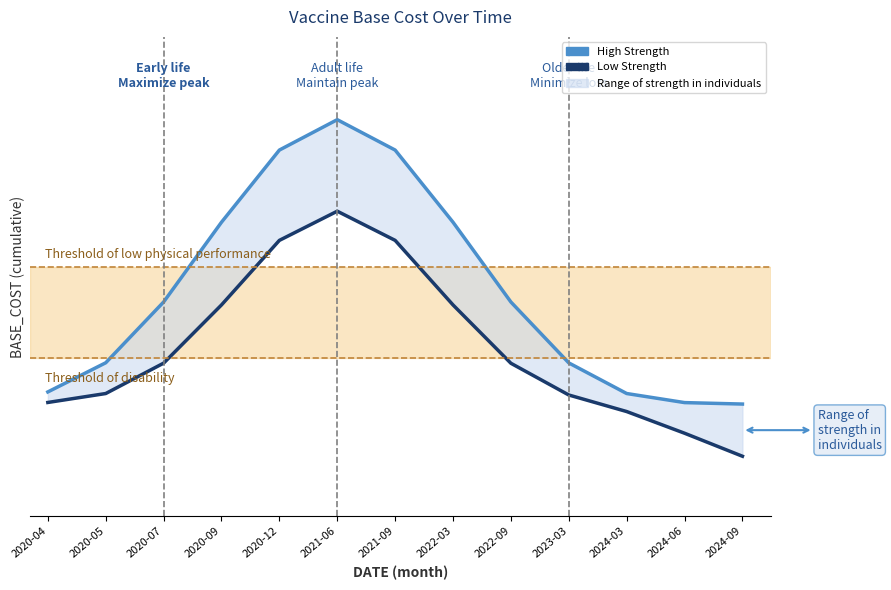

What is the difference between the Low Strength values at 2022-09 and 2020-09?

86.5